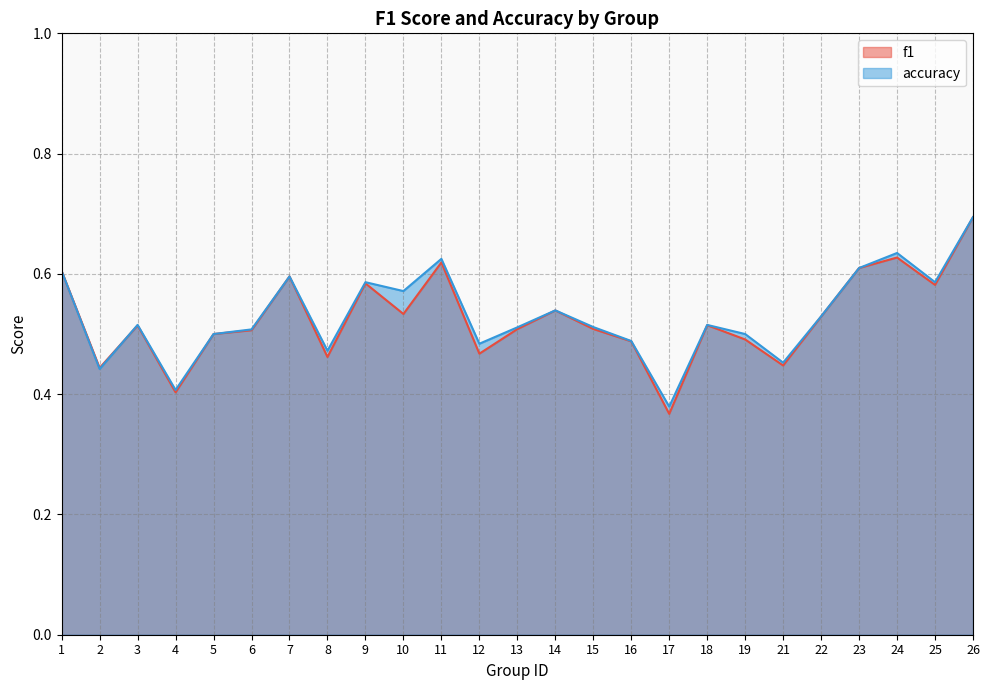

Is it true that f1 equals 0.5 at 14?

True